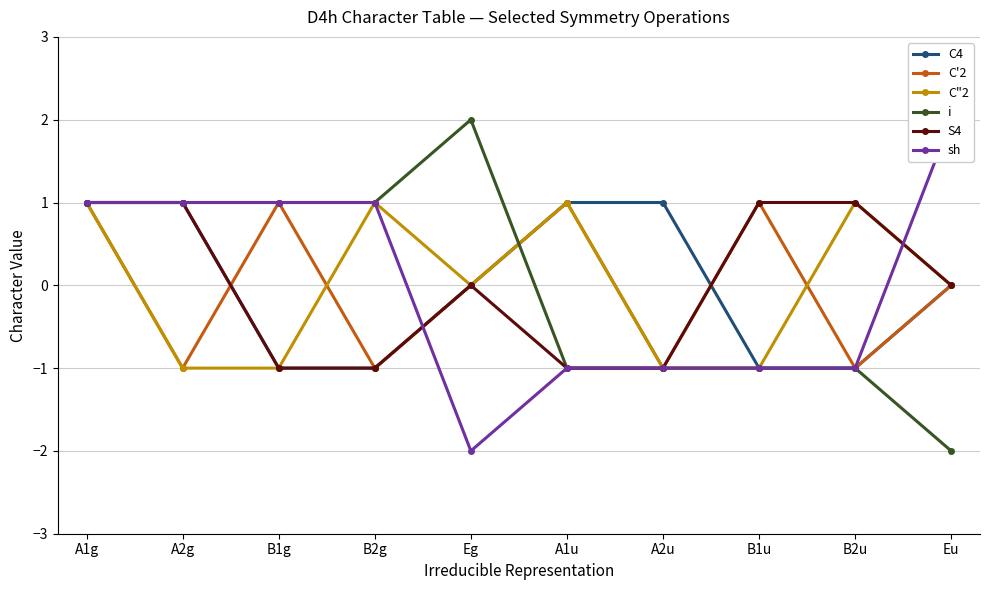

How many data points in C4 are above 0?

4